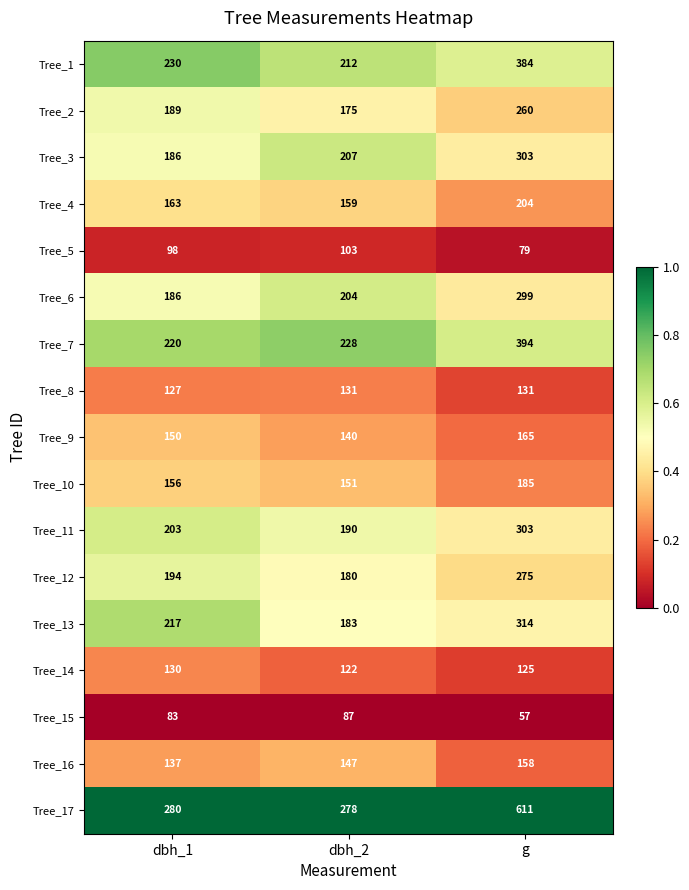

The Tree_1 series shows 357 at dbh_1. True or false?

False